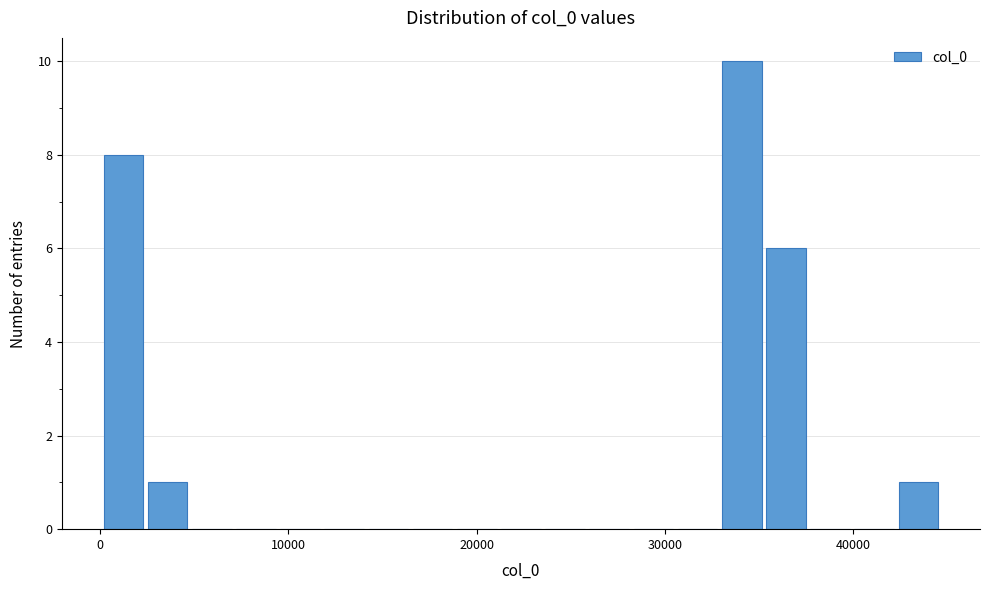

Around what value on the x-axis is the tallest bar? Give the approximate position of its centre, as read against the axis.

34000